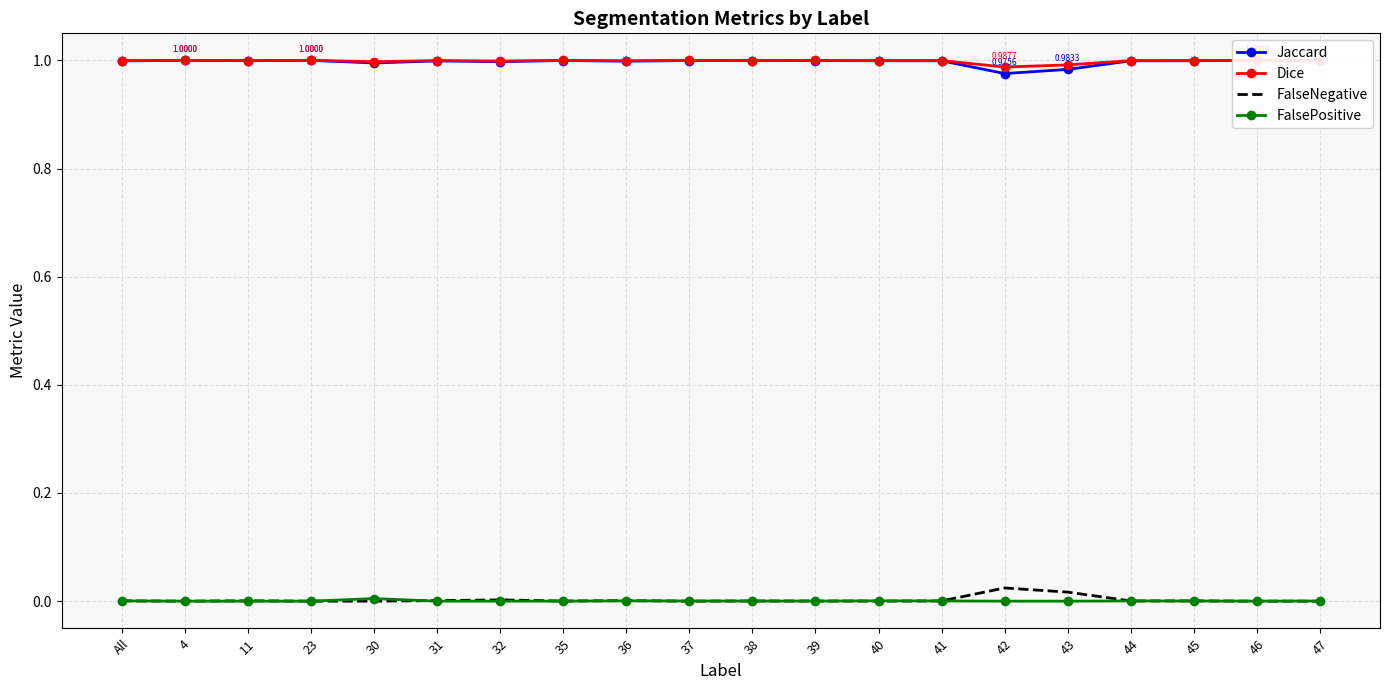

Does the chart have visible grid lines?

Yes